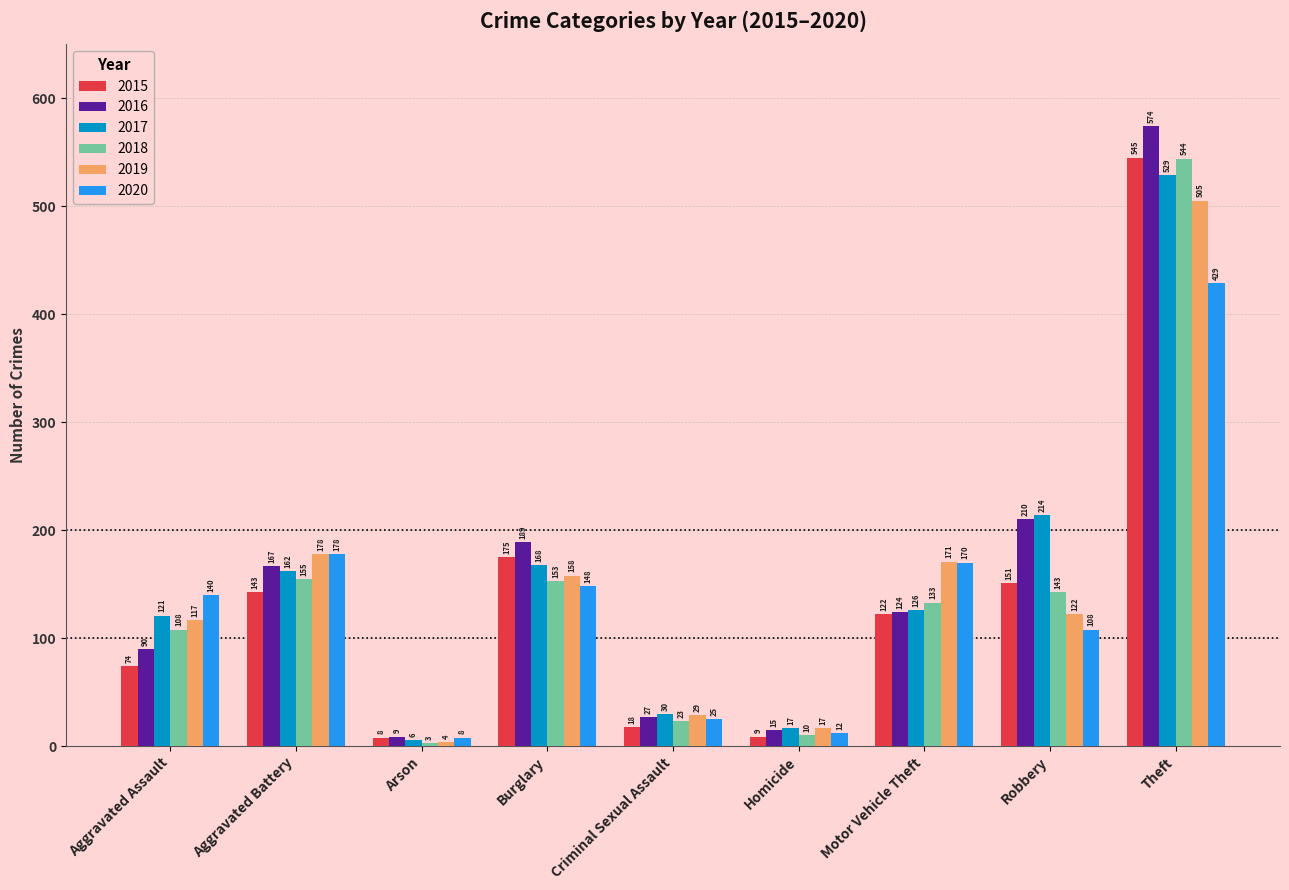

At Motor Vehicle Theft, list the series in order from smallest to largest.

2015, 2016, 2017, 2018, 2020, 2019